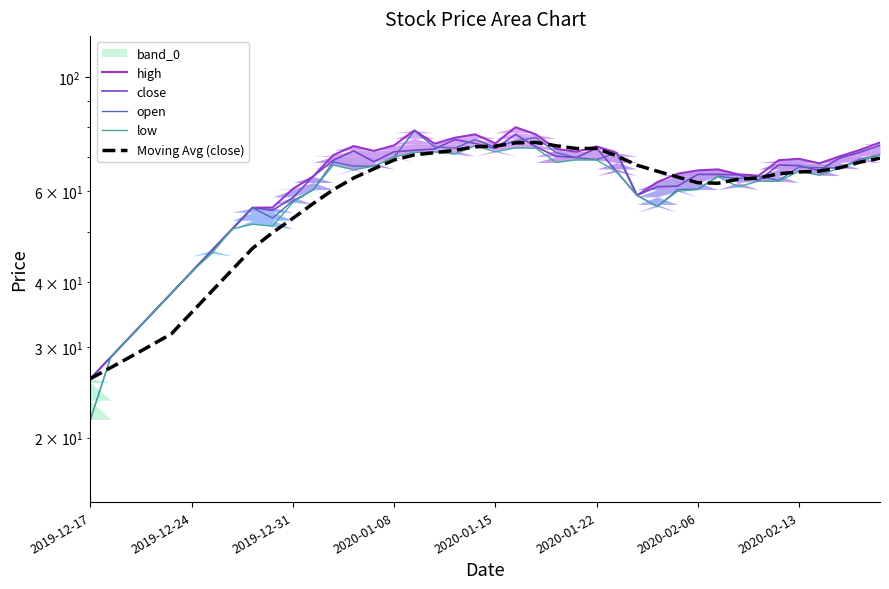

Is the value of high at 2020-01-15 greater than the value of close at 13?

No